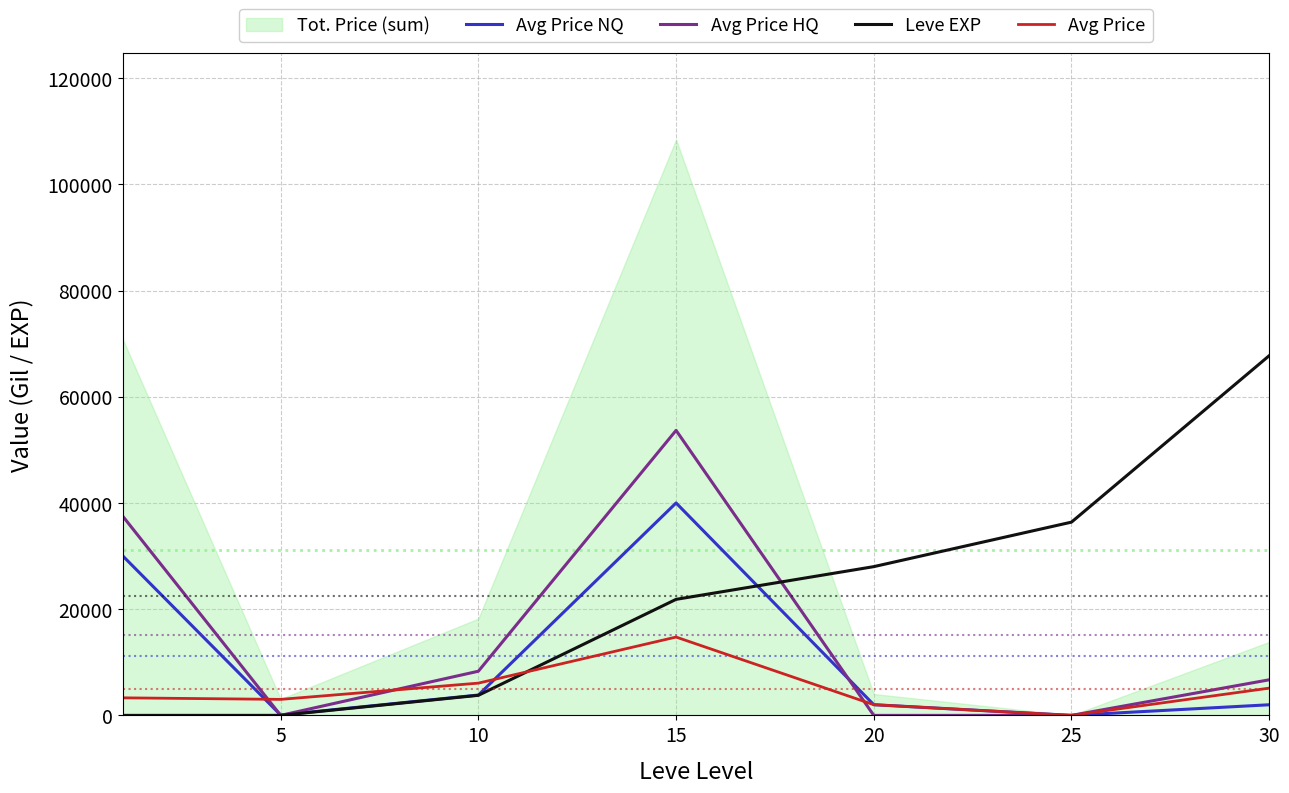

What is the maximum value for Avg Price?

14750